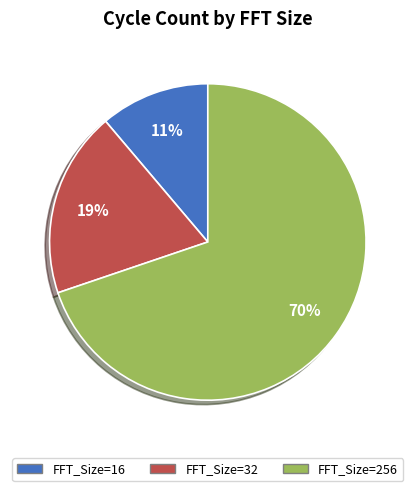

Does any single category account for the majority?

Yes